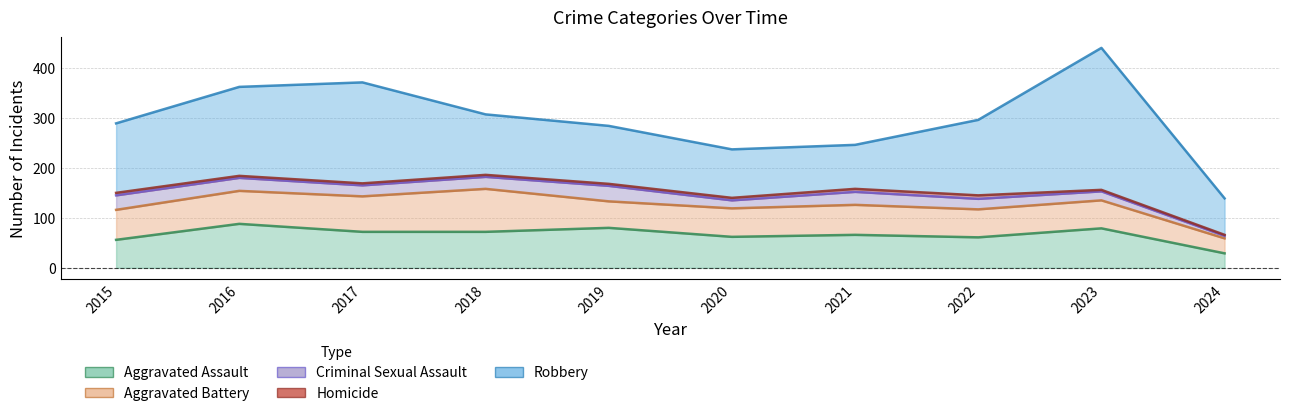

Where is Criminal Sexual Assault nearest to the value 18?

2023